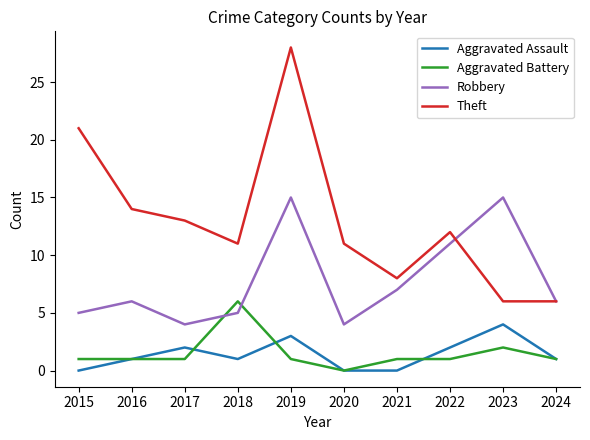

What is the average value of the Aggravated Battery series?

2